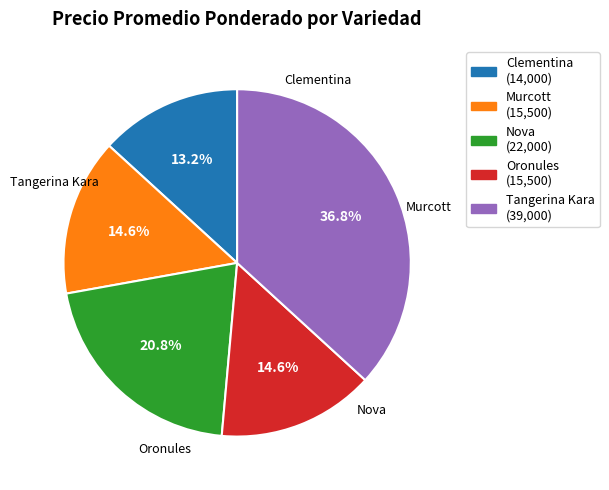

What is the smallest slice in the pie chart?

Clementina